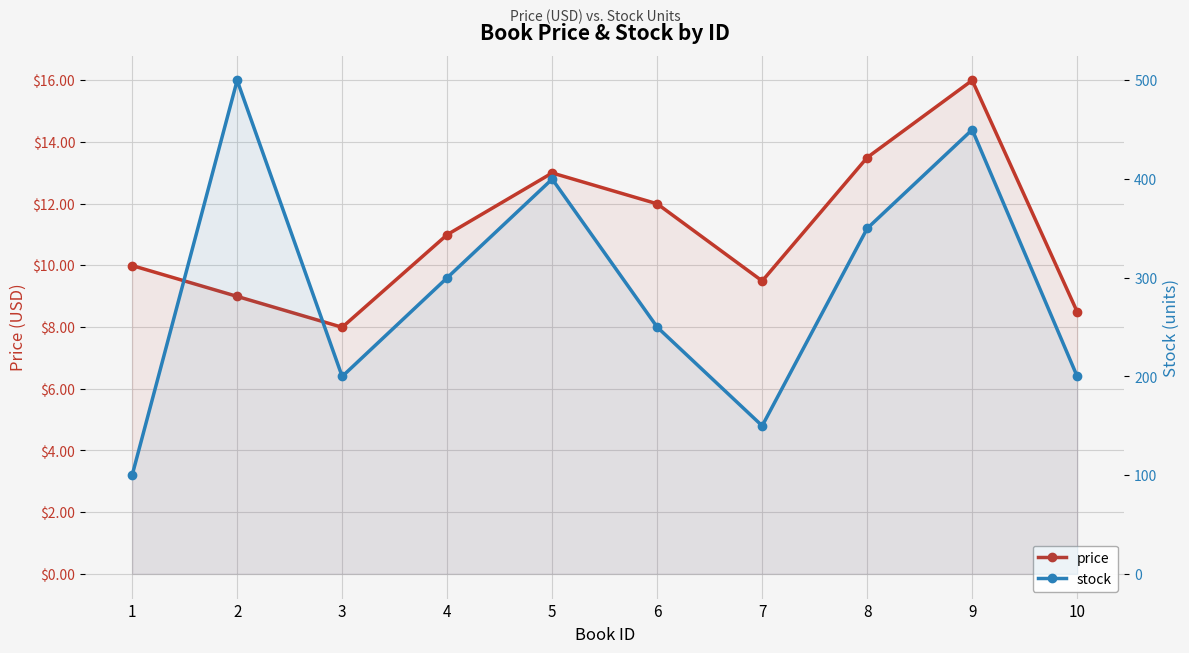

Count the number of categories in the chart.

10